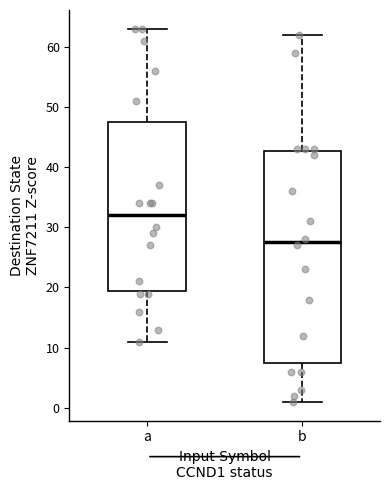

Which box has the highest median line?

a